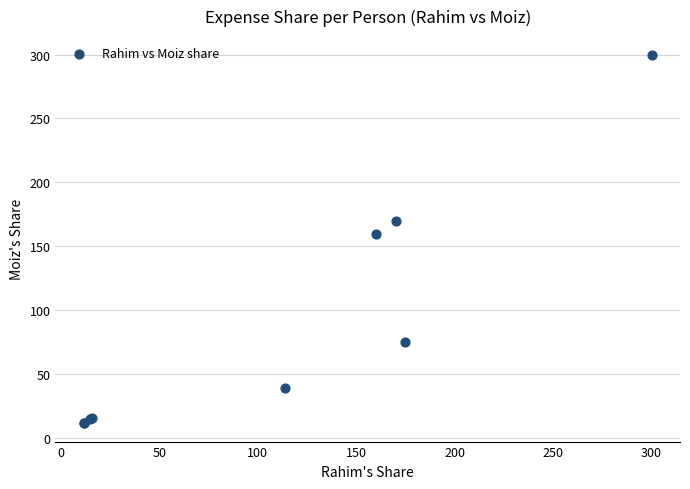

What Y value in the scatter plot is closest to 155?

160.0